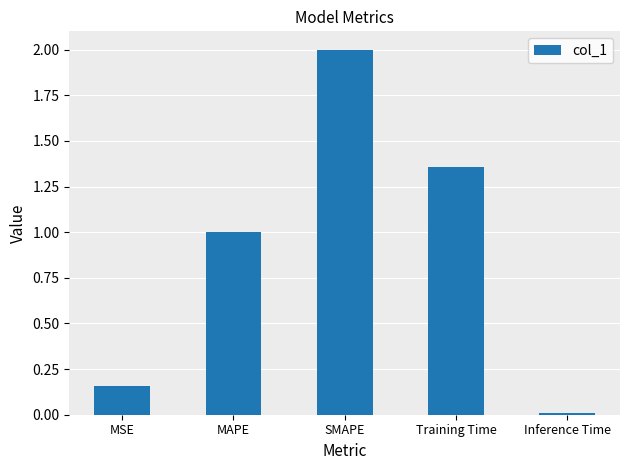

Rank the categories by value from highest to lowest.

SMAPE, Training Time, MAPE, MSE, Inference Time